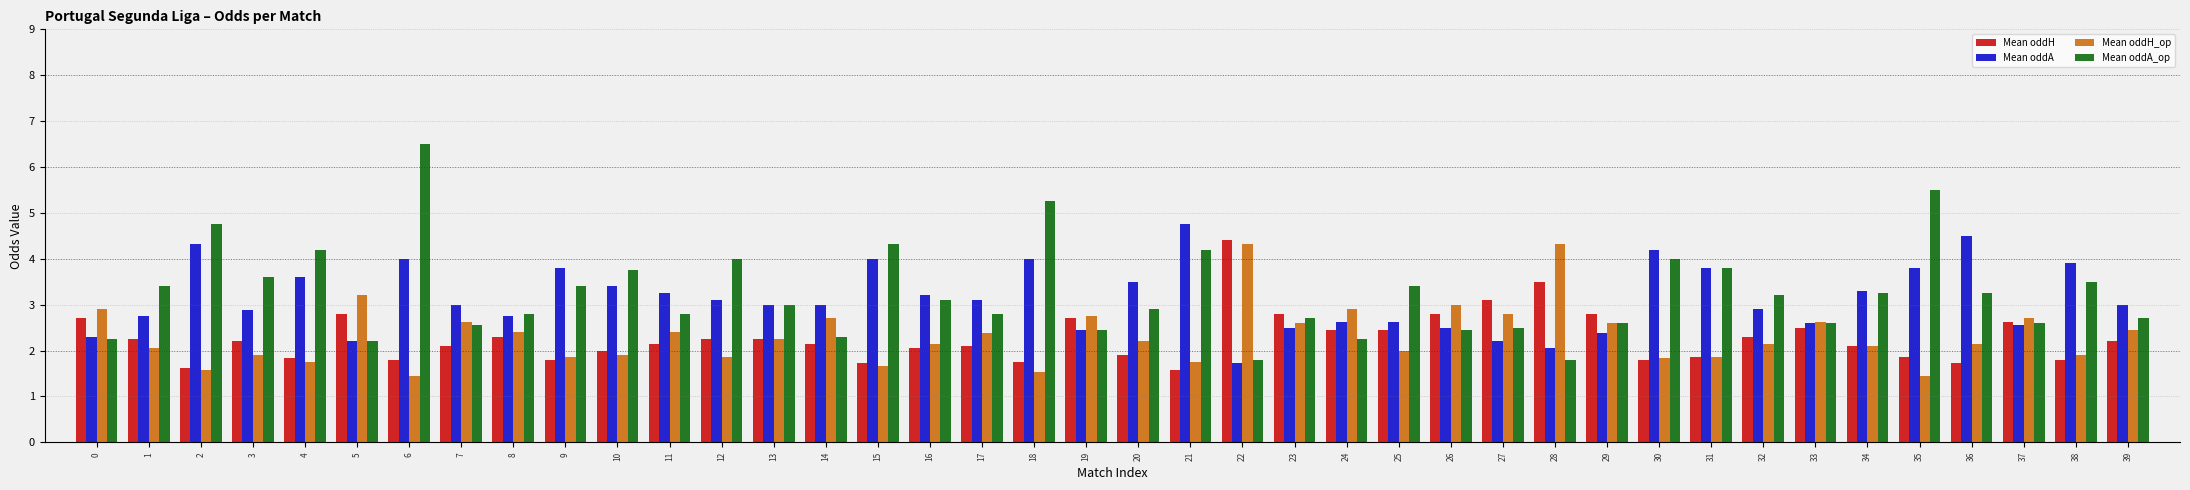

Which category has the highest value in the Mean oddH series?

22